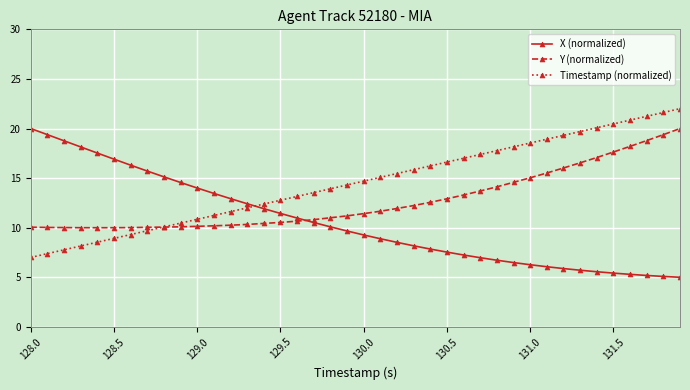

What is the minimum value for X (normalized)?

5.0